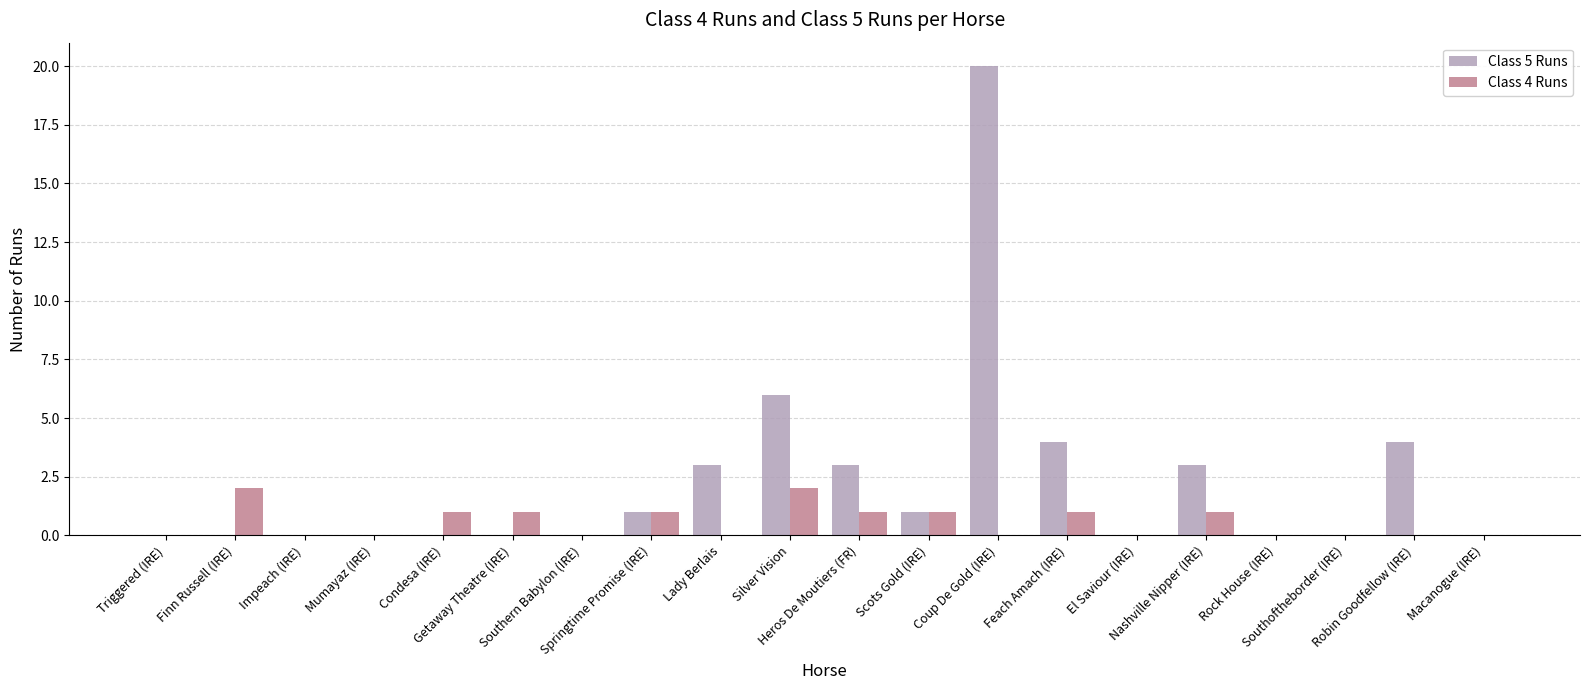

What is the greatest value displayed?

20